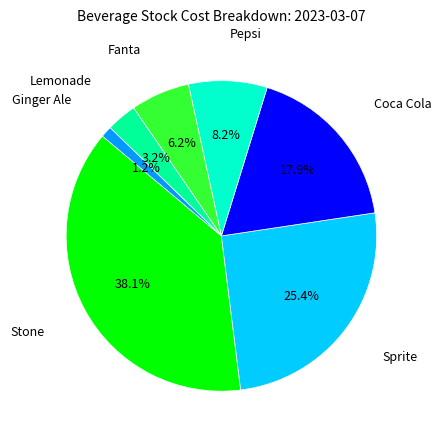

Is it true that Lemonade is 10% of the pie?

False